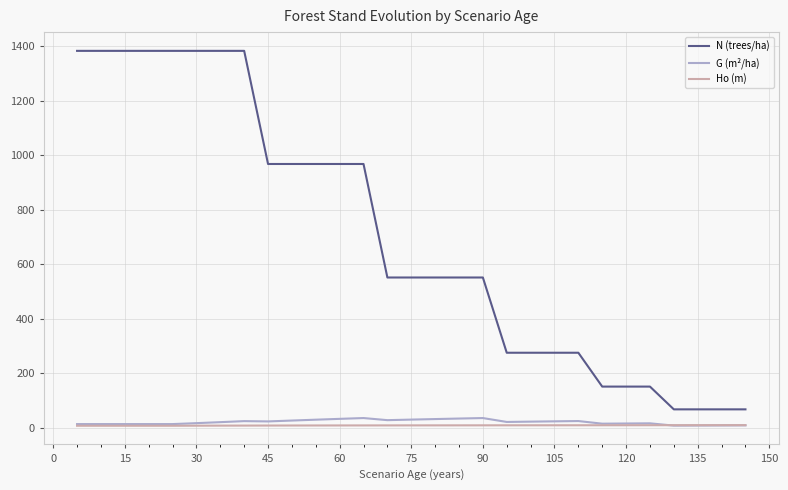

True or false: G (m²/ha) has more than 1 points higher than both neighbors.

True